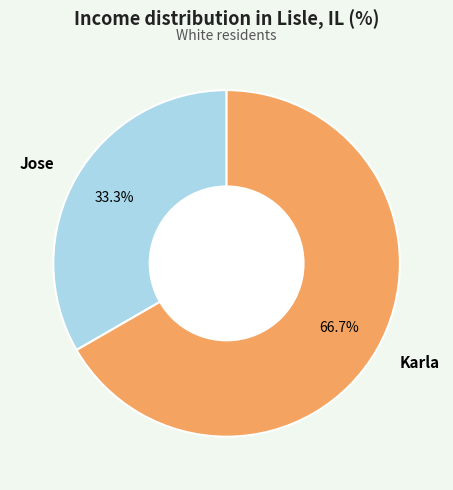

To the nearest percent, what is the combined percentage of Jose and Karla?

100%